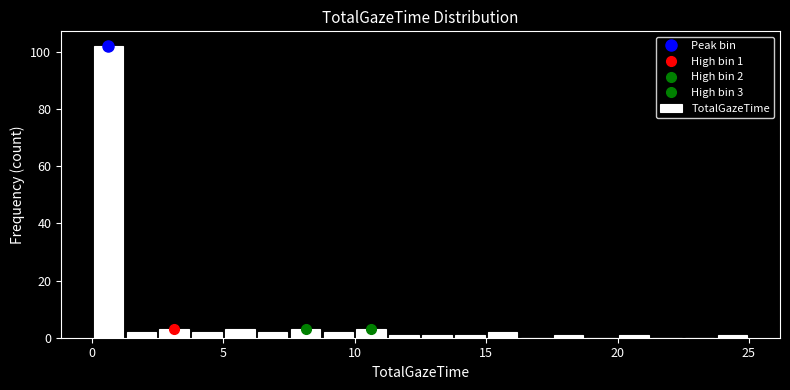

Read against the x-axis, roughly where is the centre of the tallest bar?

0.5